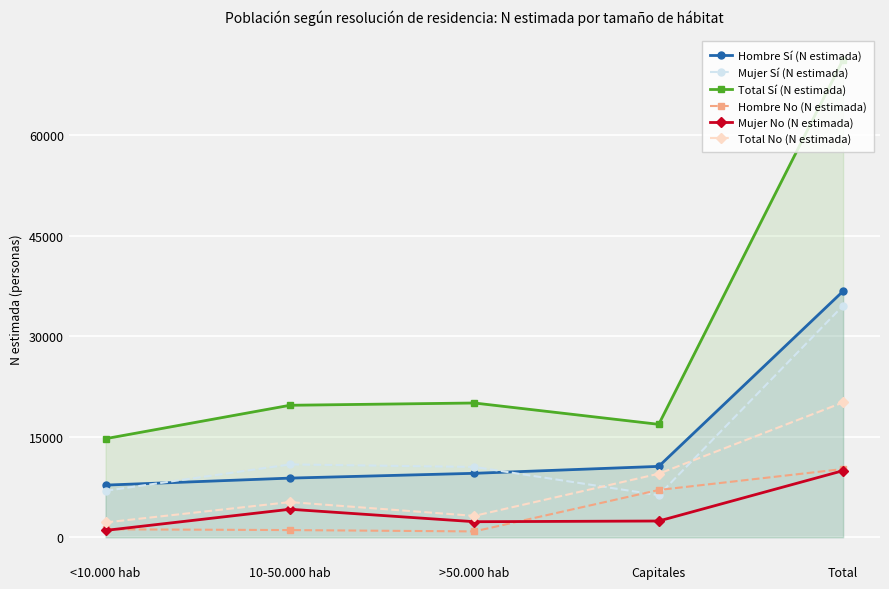

How many intersections are there between Hombre No (N estimada) and Mujer No (N estimada)?

2